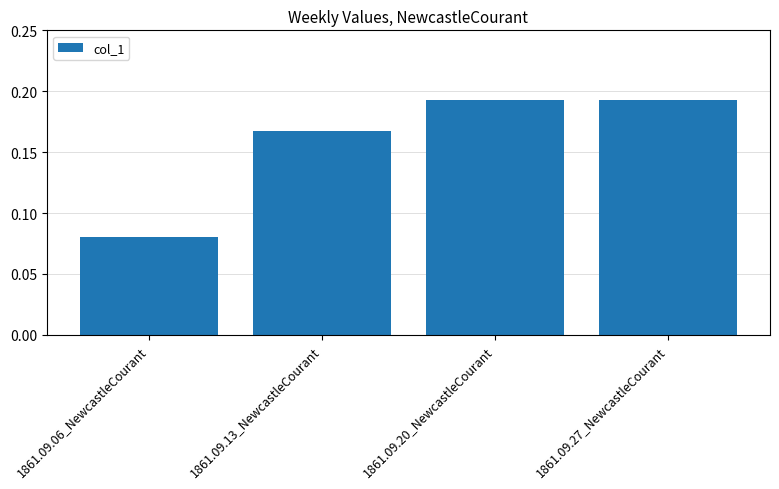

True or false: the data shows 0.1 at 1861.09.20_NewcastleCourant.

False